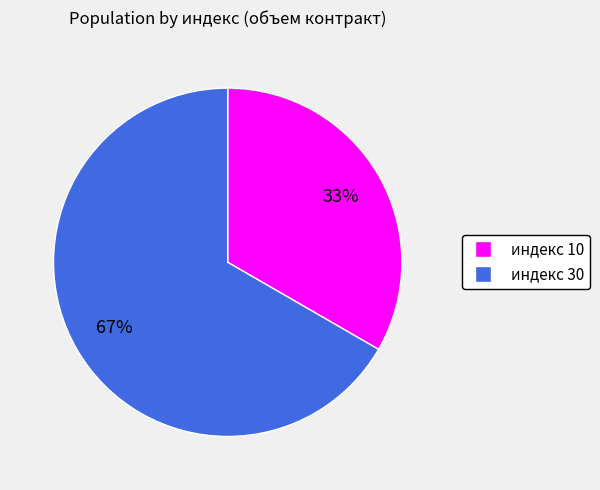

Does any single category account for the majority?

Yes